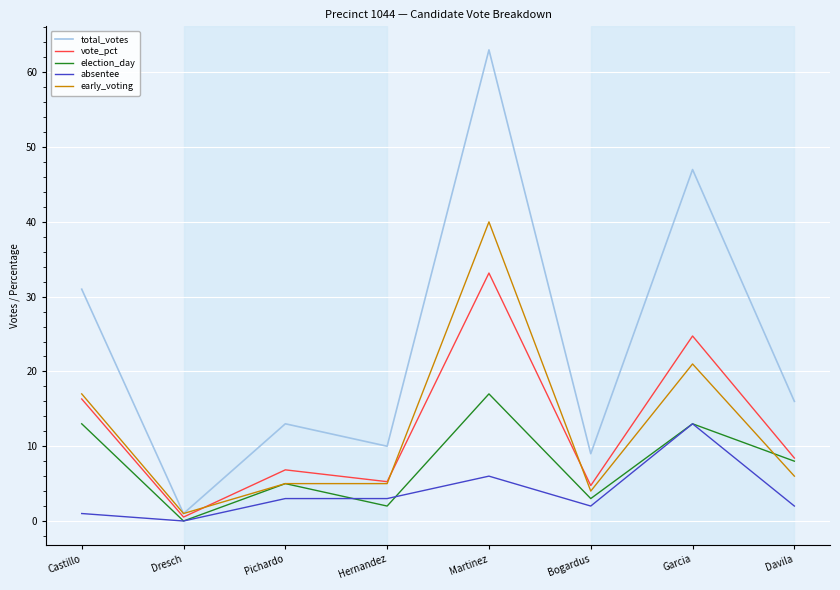

What position from the right is Hernandez?

5